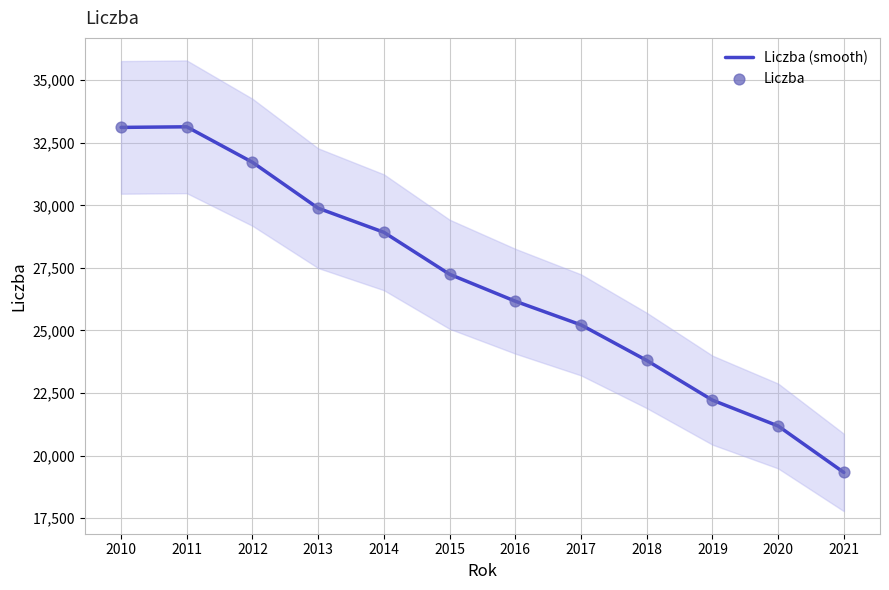

Which series reaches the maximum Y coordinate?

Liczba (smooth)